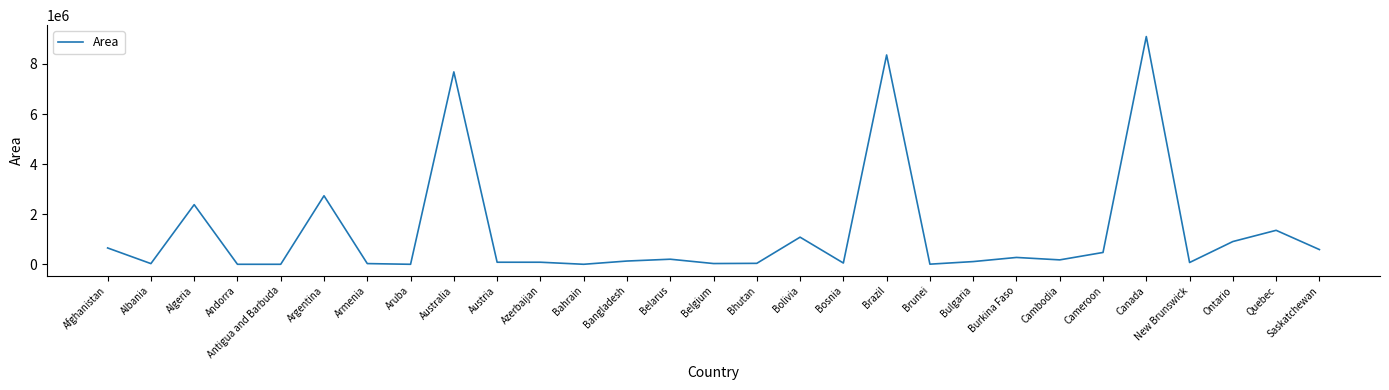

What is the change in value from Algeria to Bangladesh?

-2251570